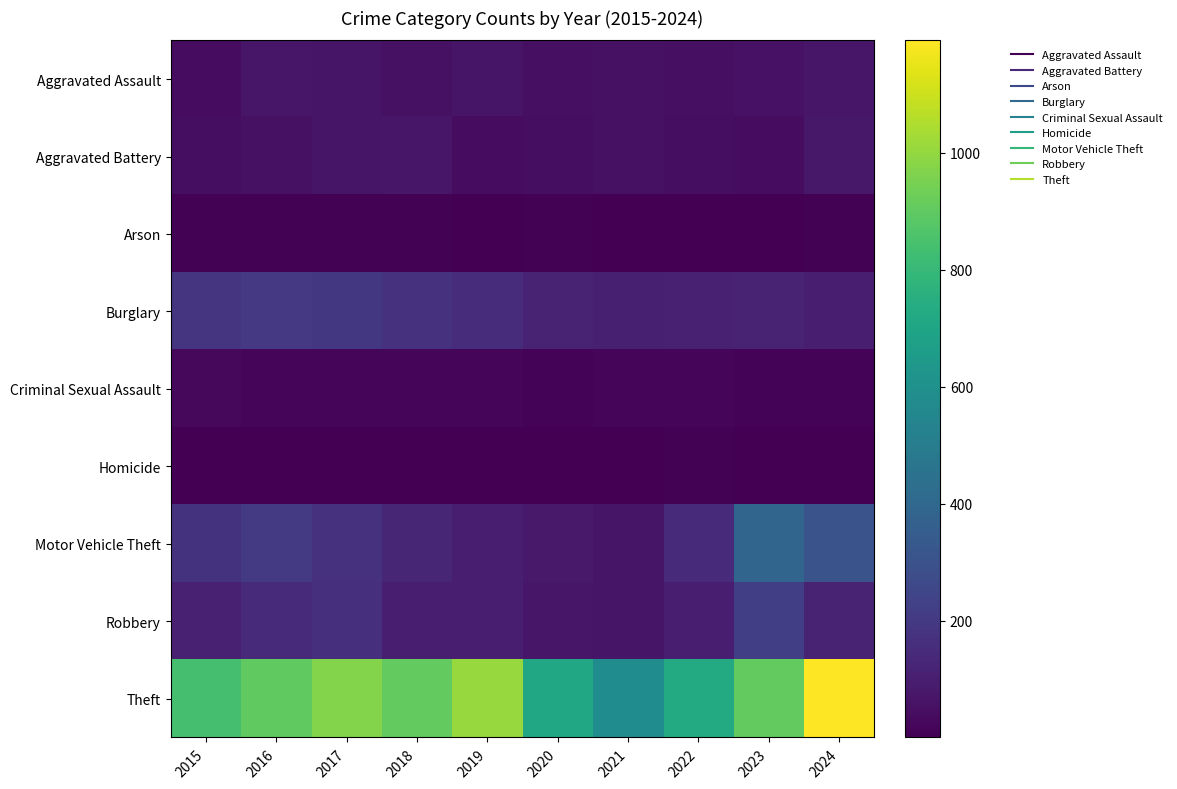

What is the spread (max minus min) of values at 2024?

1190